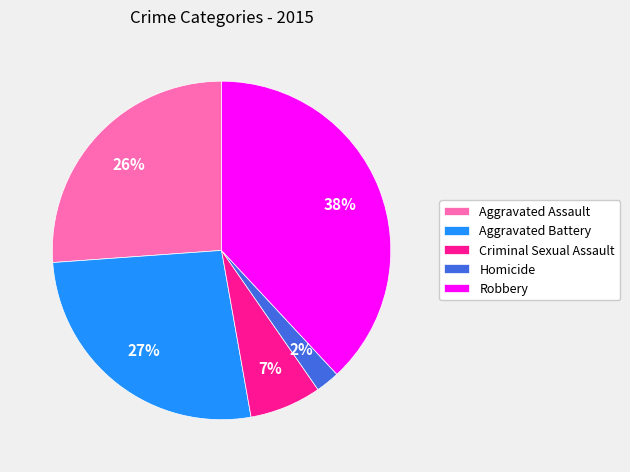

To the nearest percent, what is the difference between the Aggravated Battery and Criminal Sexual Assault slice percentages?

20%